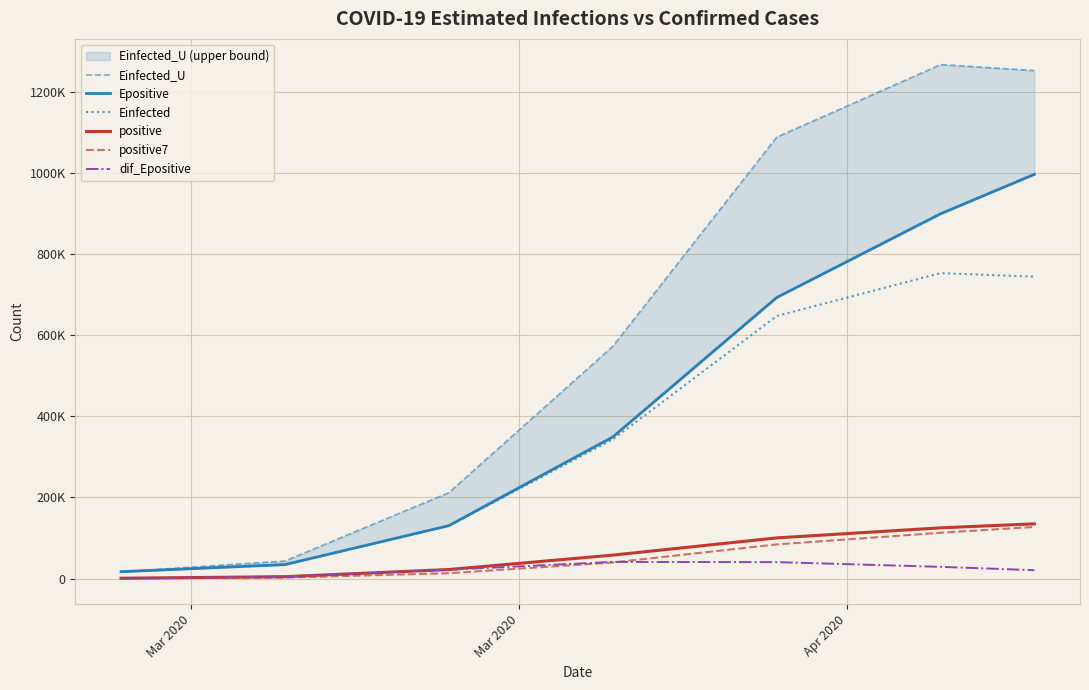

What is the difference between the maximum and minimum values in the positive7 series?

126243.6